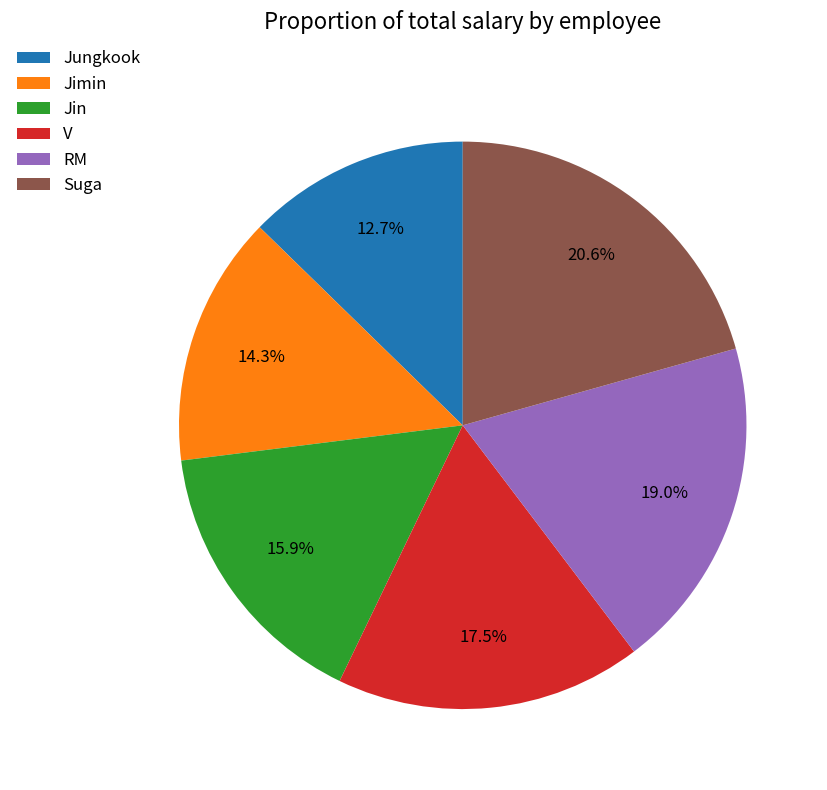

Which has a higher value, RM or Jungkook?

RM